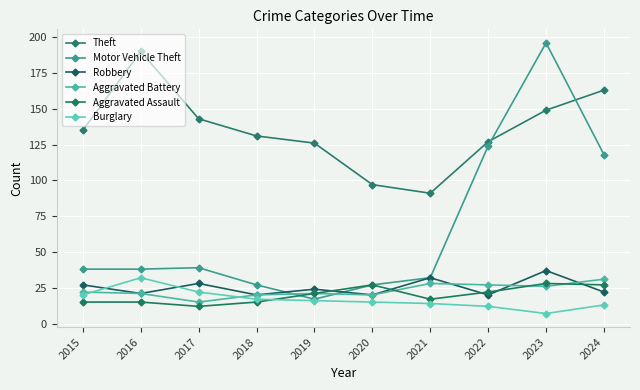

In Theft, how many points are higher than both neighbors (excluding endpoints)?

1